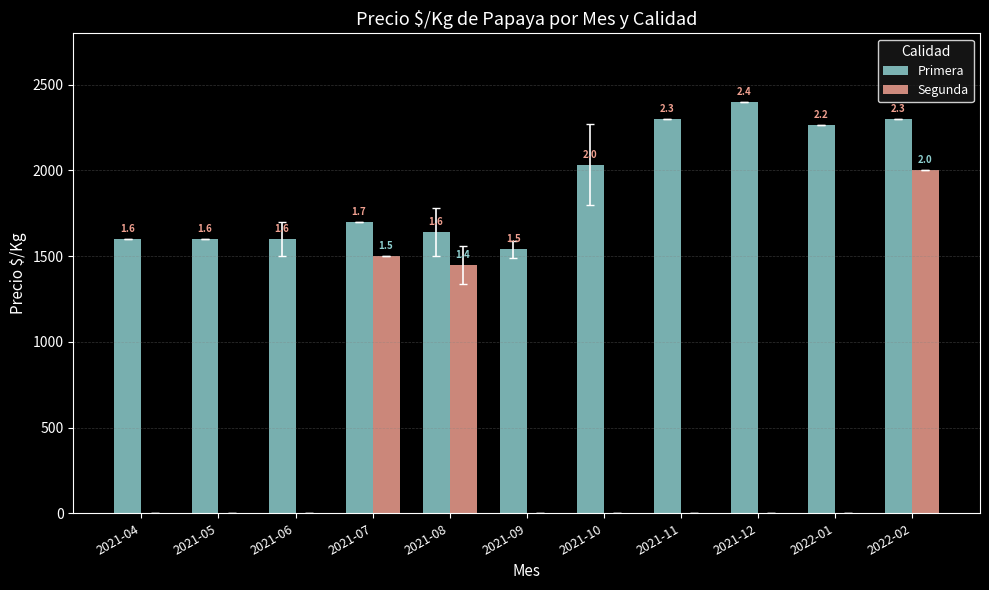

Which has a higher value, 2021-04 or 2021-06?

2021-04